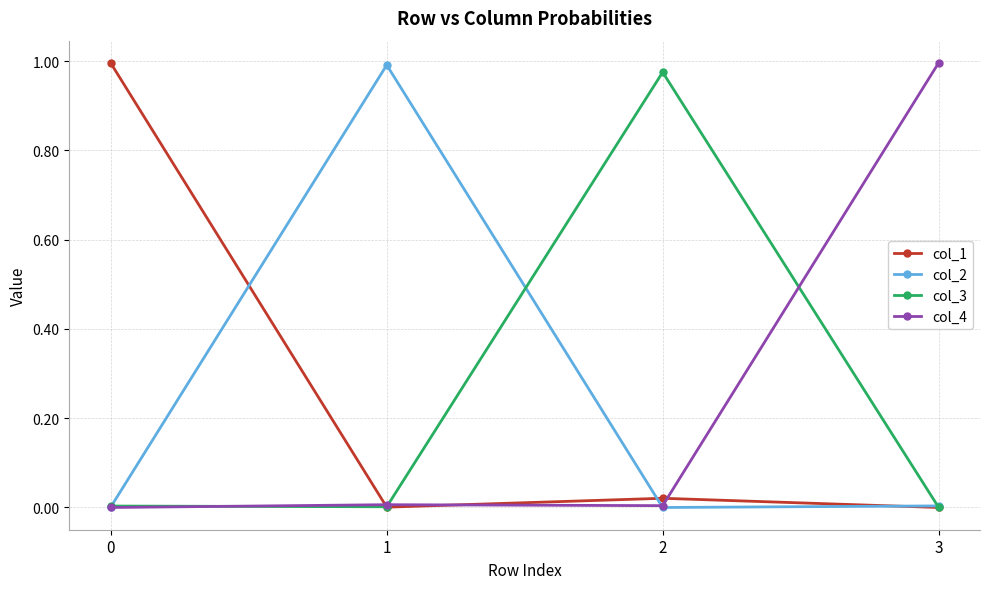

Is it true that col_3 equals 0.0 at 0?

True